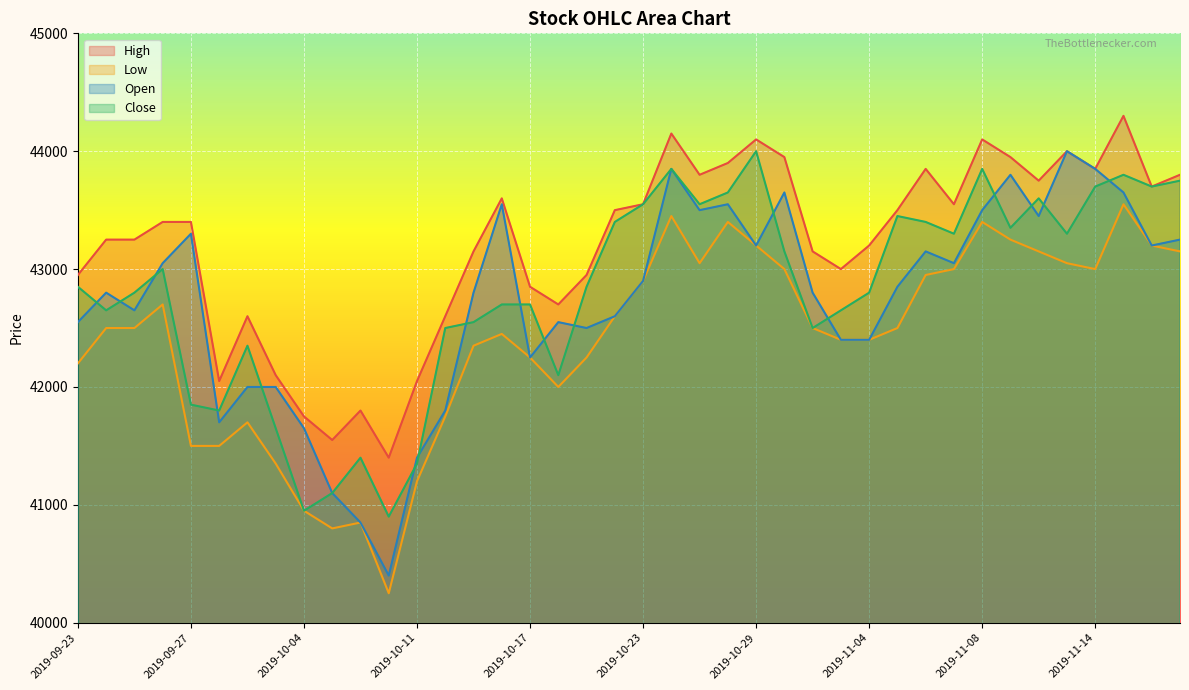

Rank the series at 2019-10-24 from highest to lowest value.

High, Open, Close, Low